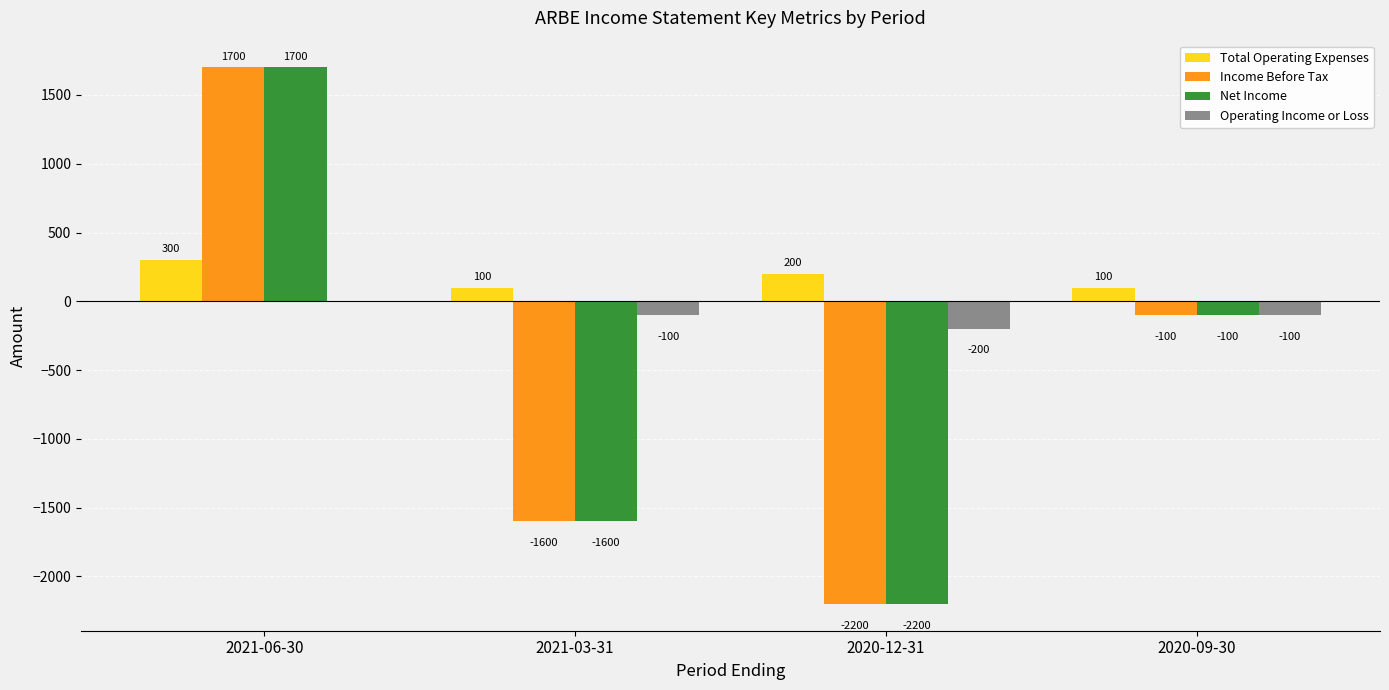

What are all the series names shown in the legend?

Total Operating Expenses, Income Before Tax, Net Income, Operating Income or Loss